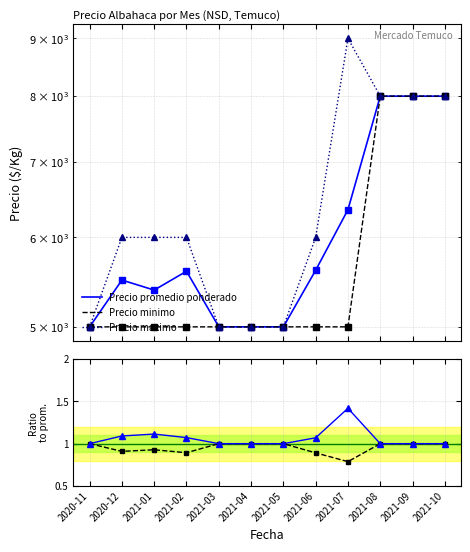

The value of Precio maximo at 2021-04 is 2401.6. True or false?

False